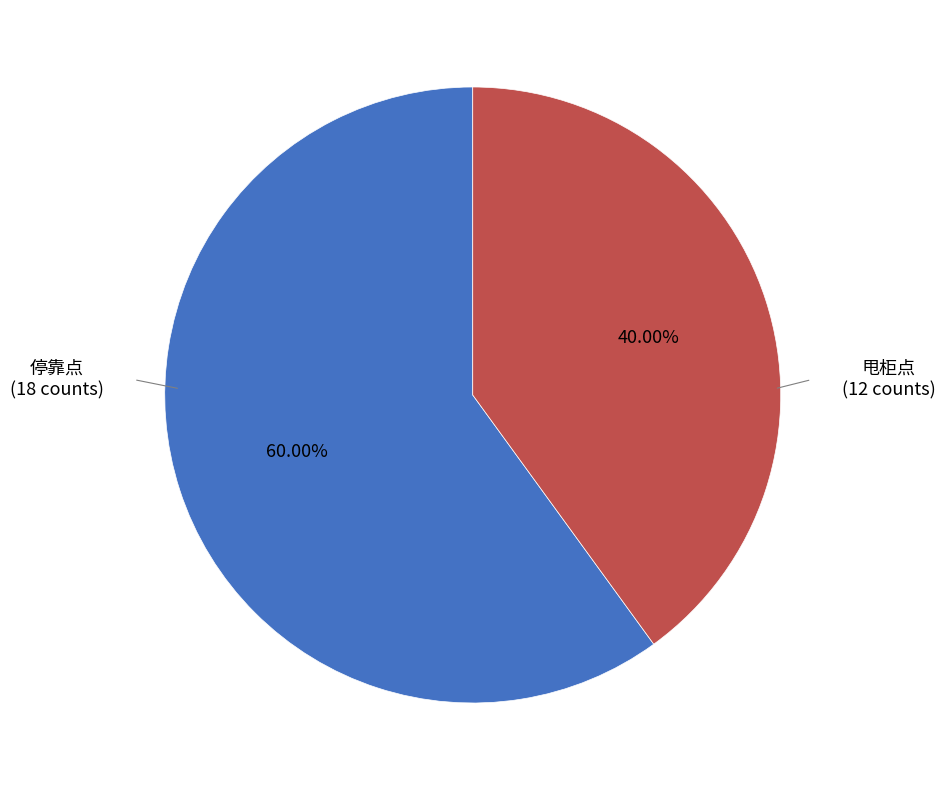

Does any single category account for the majority?

Yes